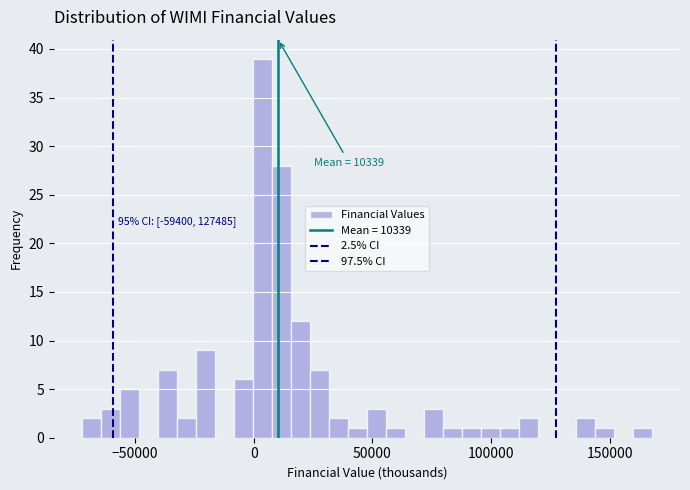

Read against the x-axis, roughly where is the centre of the tallest bar?

5000